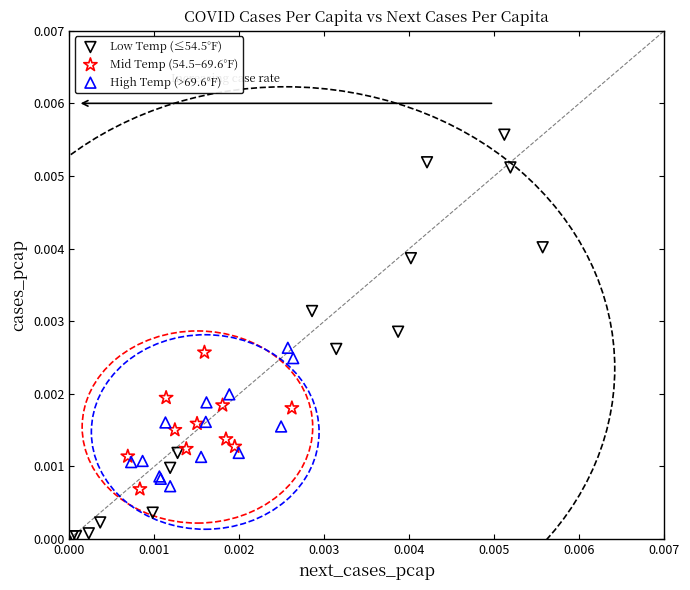

Which series reaches the minimum Y coordinate?

Low Temp (≤54.5°F)